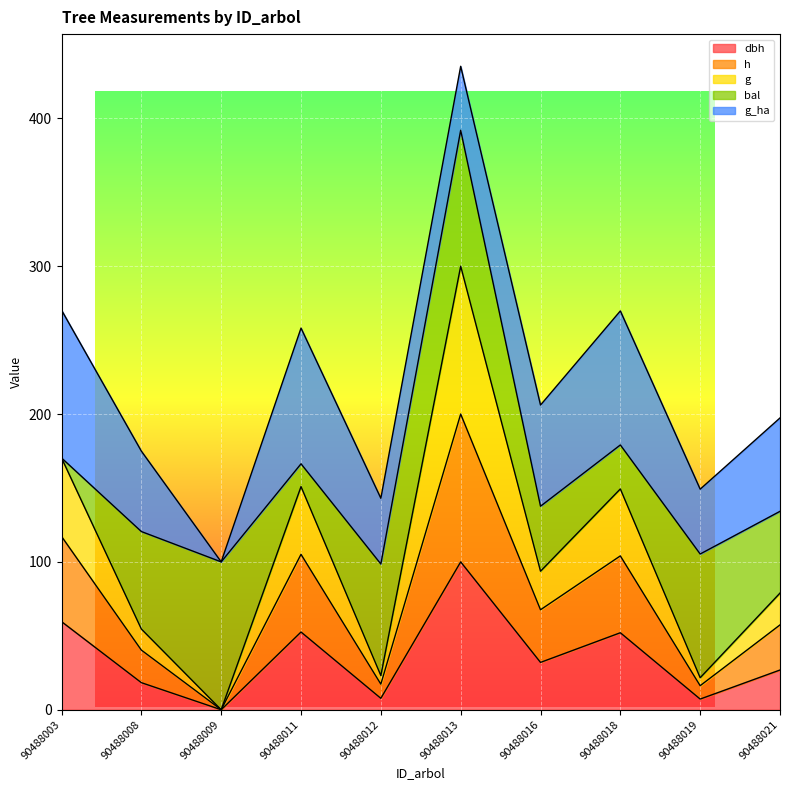

How many lines are shown in the chart?

5